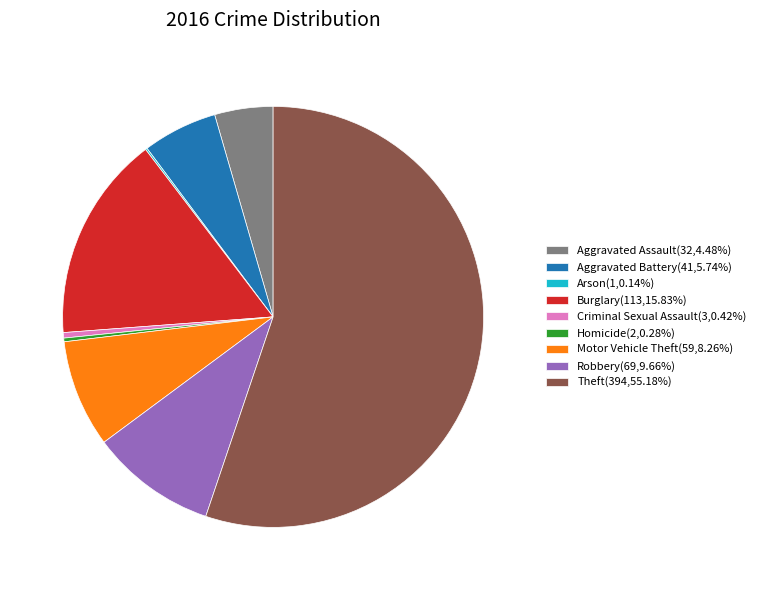

Approximately how many times larger is the value at Motor Vehicle Theft(59,8.26%) compared to Homicide(2,0.28%)?

29.5